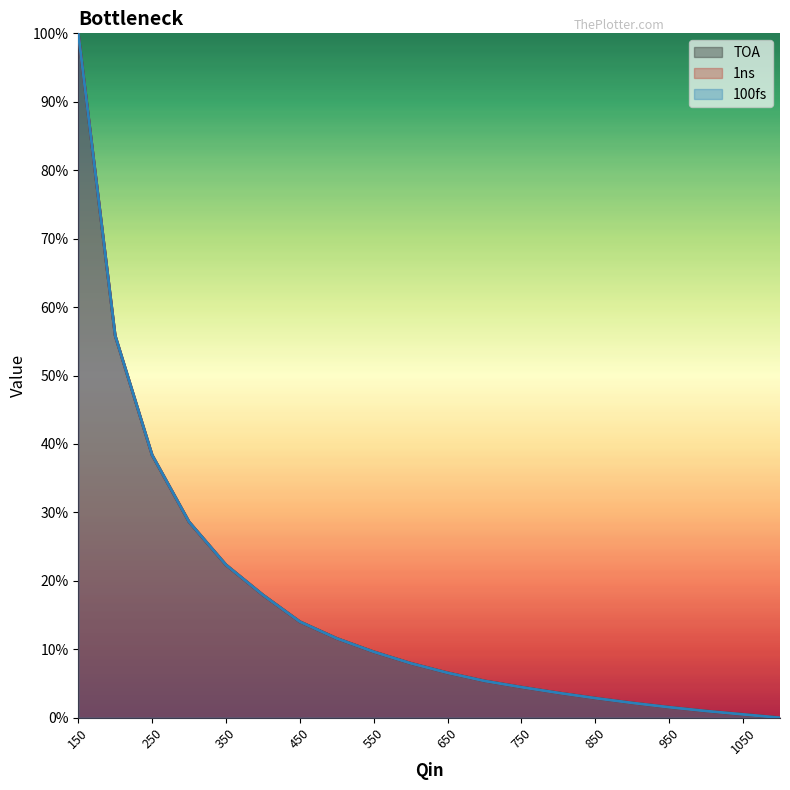

Which series changed the most between 450 and 500?

TOA